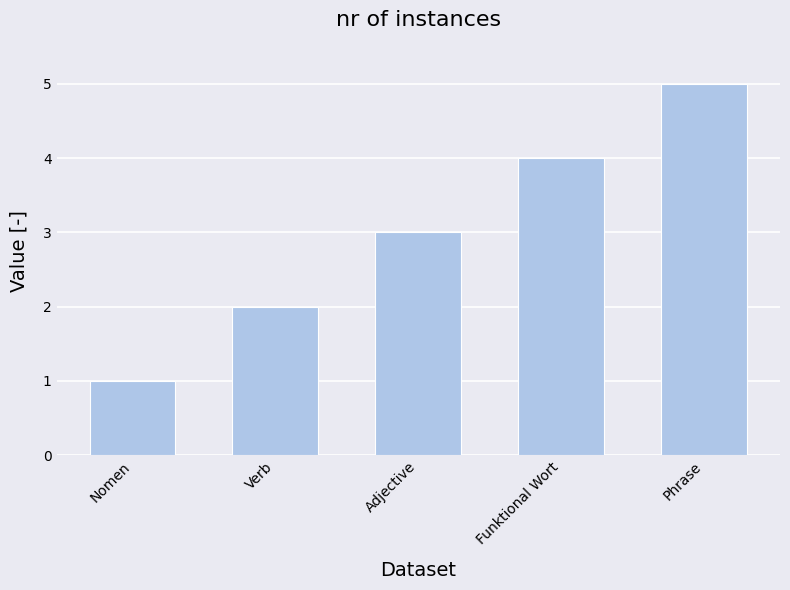

Which category has the highest value across all series?

Phrase